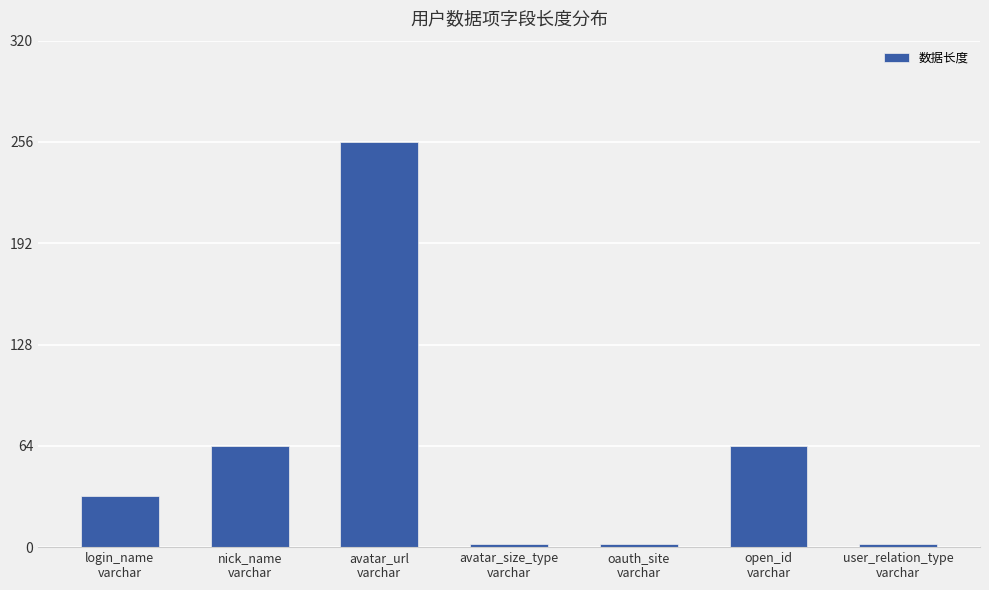

Approximately how many times larger is the value at user_relation_type
varchar compared to avatar_size_type
varchar?

1.0